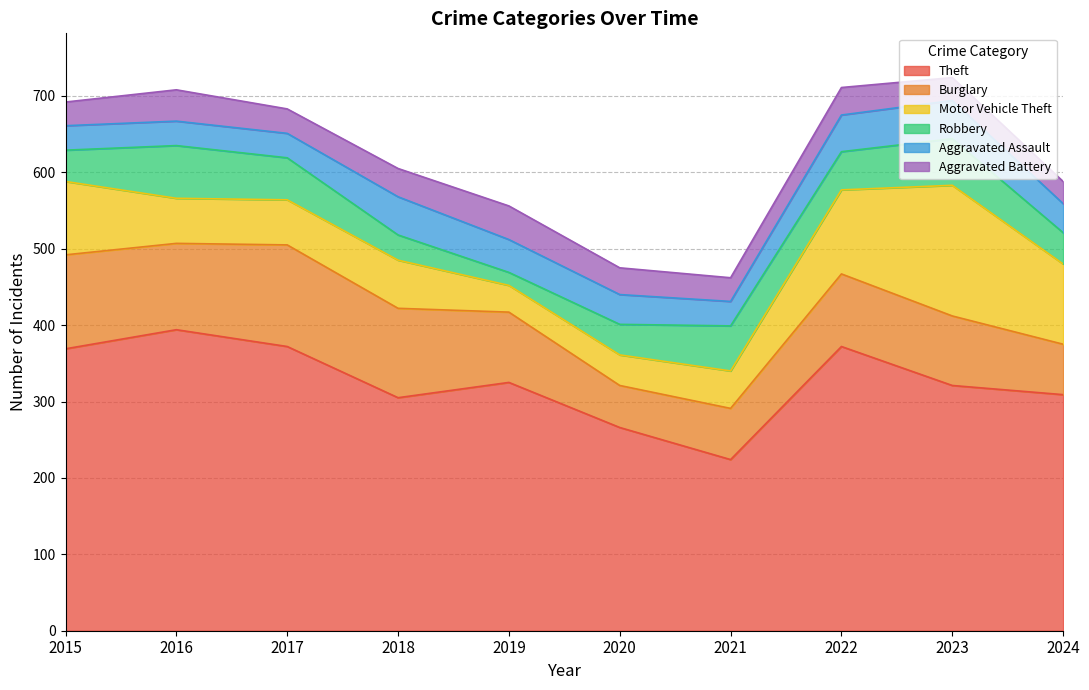

List the series in order of their peak value, highest first.

Theft, Motor Vehicle Theft, Burglary, Robbery, Aggravated Assault, Aggravated Battery